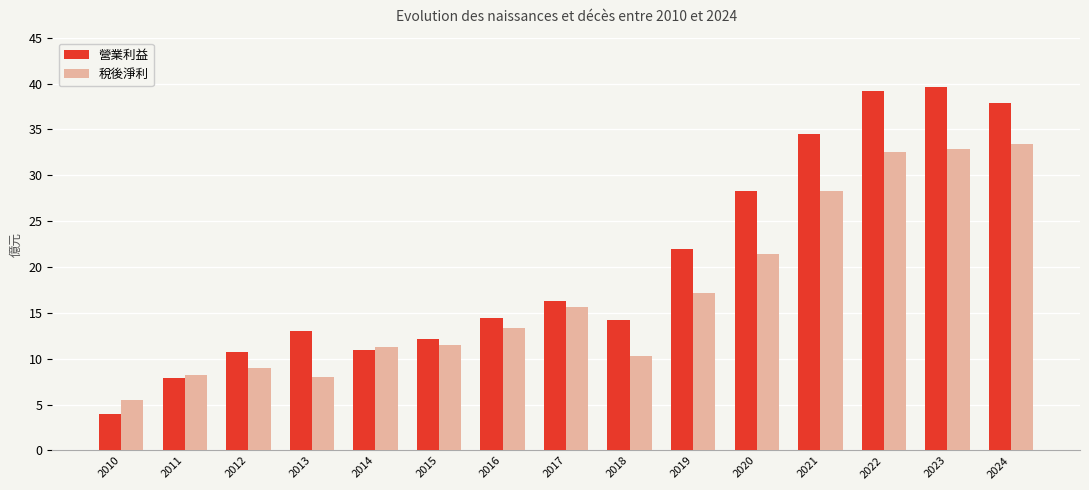

Which series has the widest spread of values?

營業利益